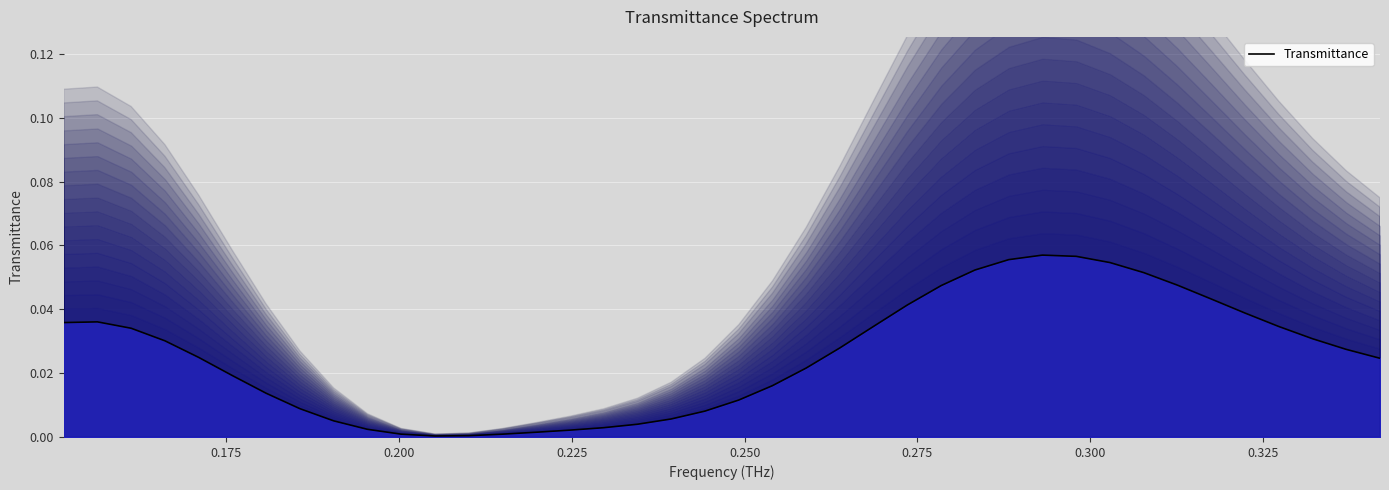

True or false: the data shows 0.1 at 33.

False